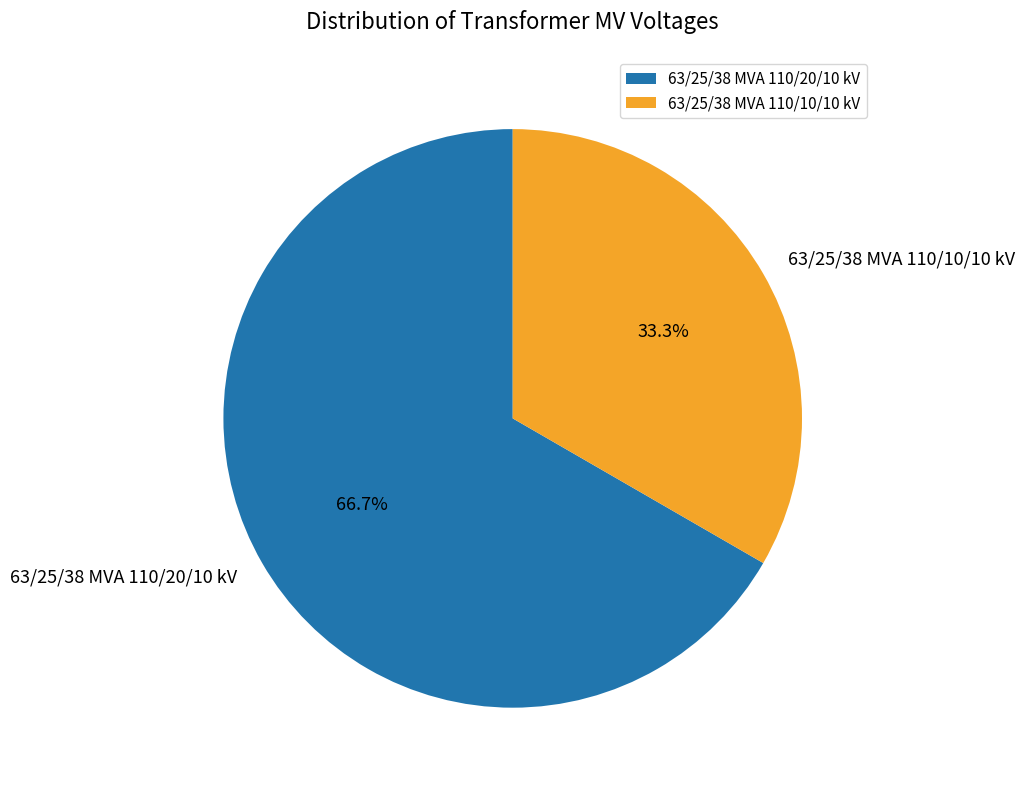

To the nearest percent, what is the difference between the 63/25/38 MVA 110/20/10 kV and 63/25/38 MVA 110/10/10 kV slice percentages?

33%